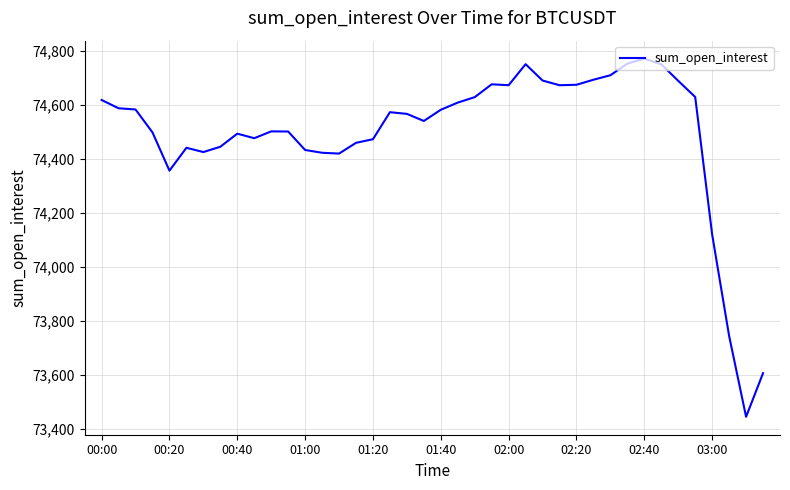

What is the difference between the maximum and minimum values?

1326.0